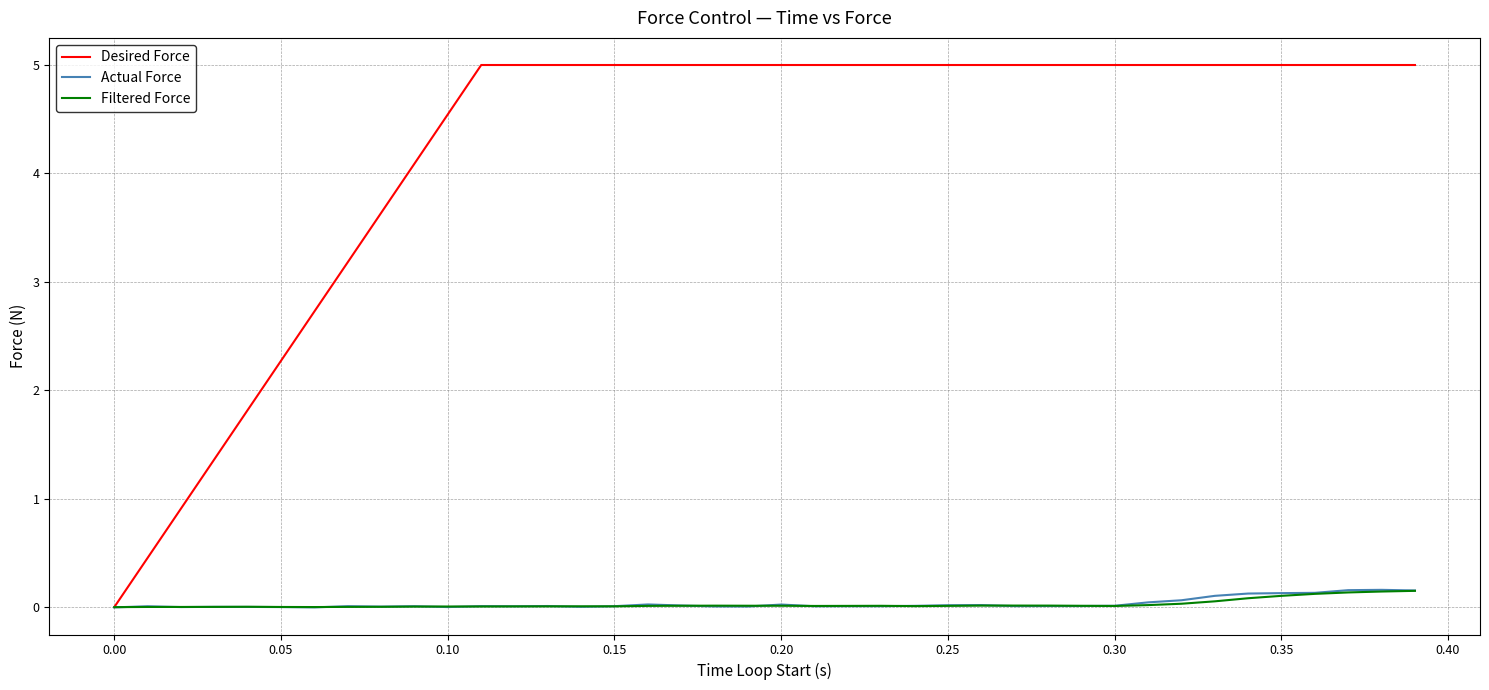

Which series has the widest spread of values?

Desired Force